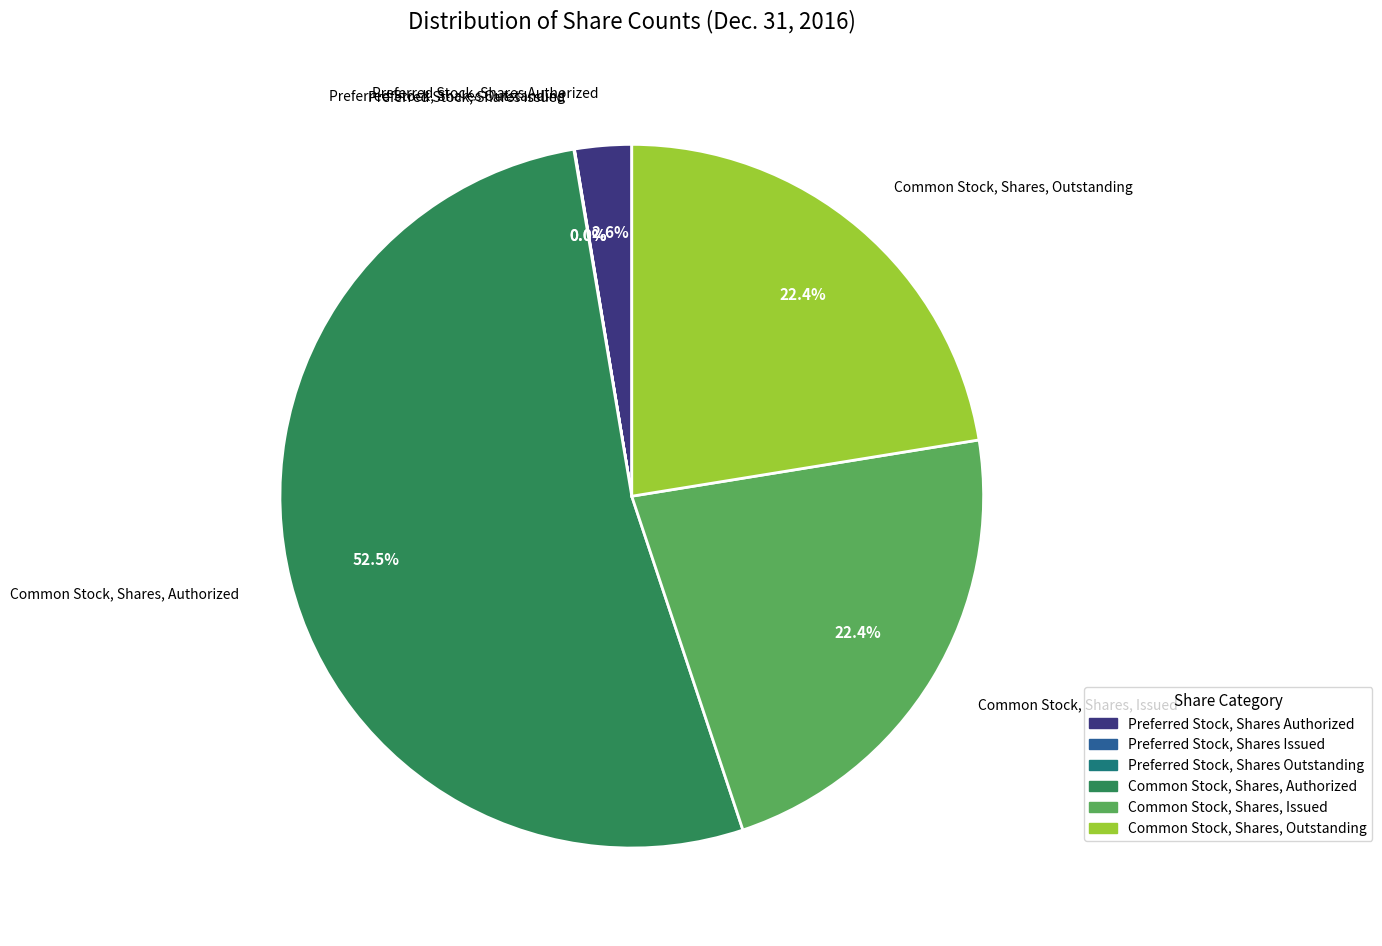

What portion of the pie excludes Preferred Stock, Shares Authorized?

97.4%